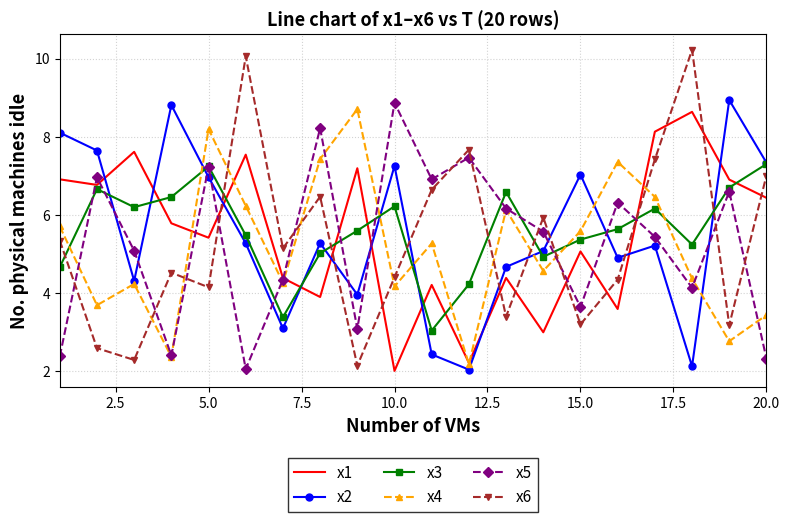

What is the highest value of the x2 series?

8.9